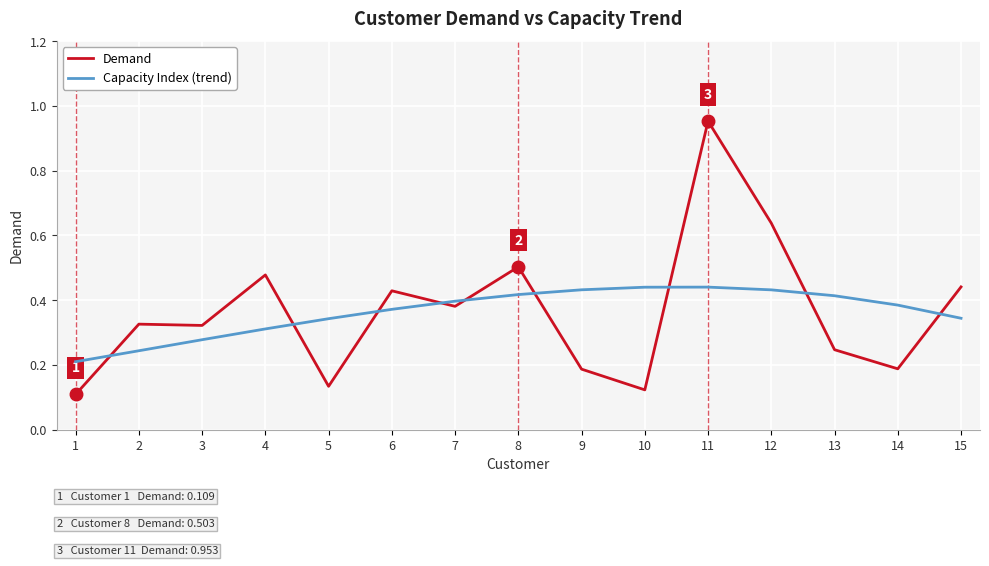

The Capacity Index (trend) series shows 0.2 at 2. True or false?

True